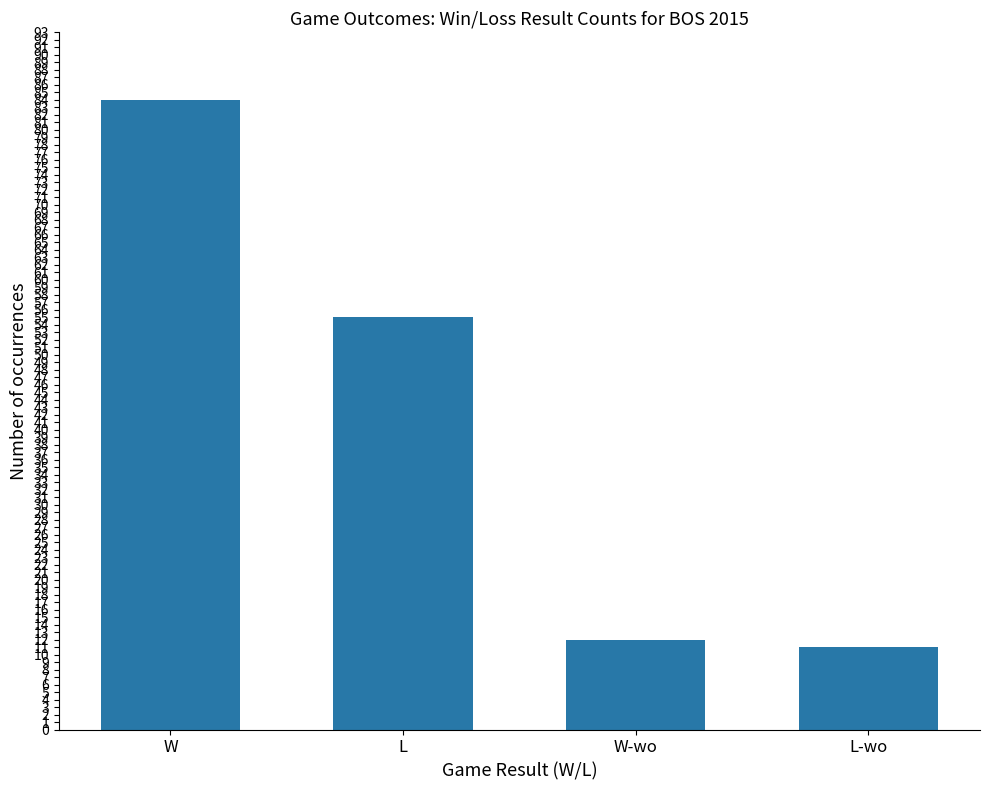

Which category has the lowest value across all series?

L-wo